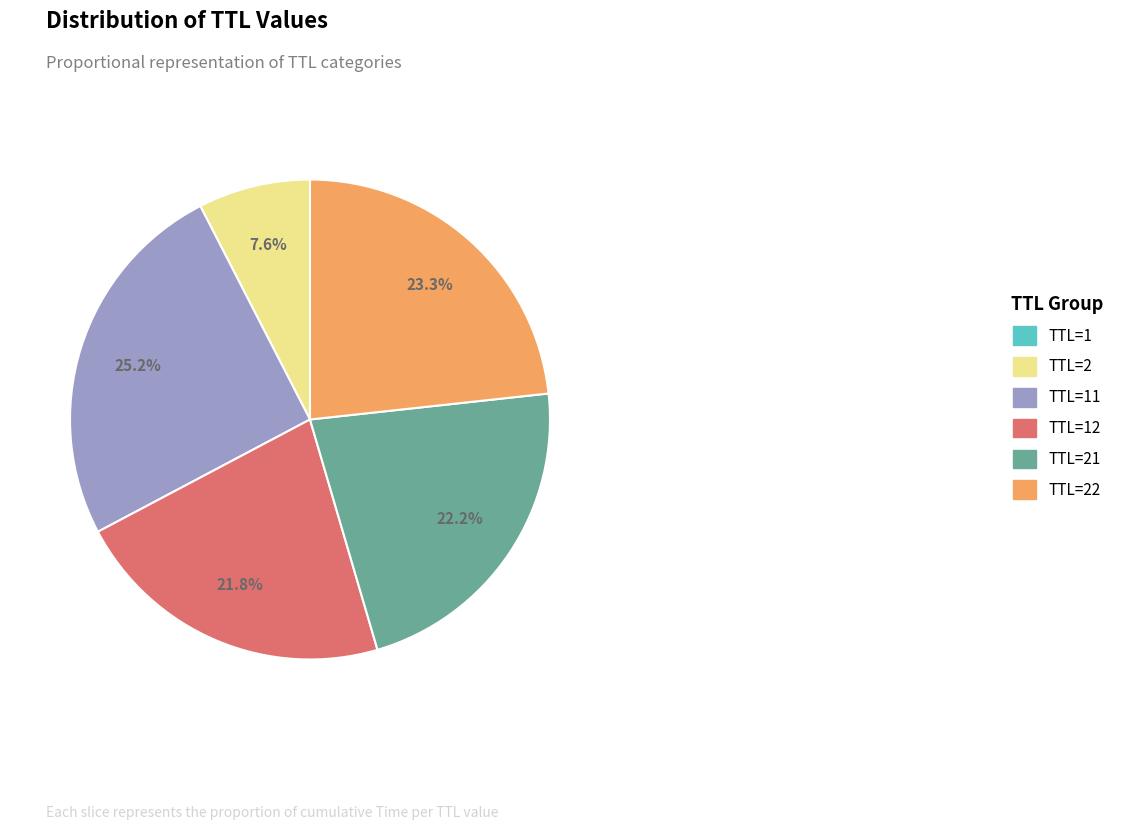

How much of the chart is everything except TTL=21?

77.8%